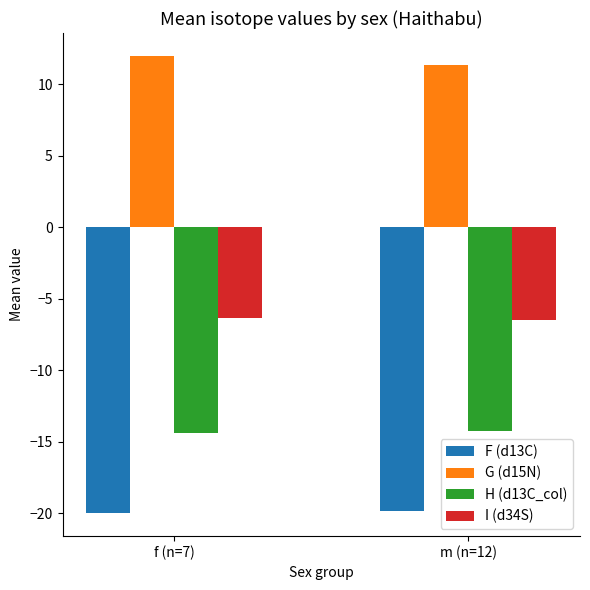

What is the maximum value for G (d15N)?

12.0